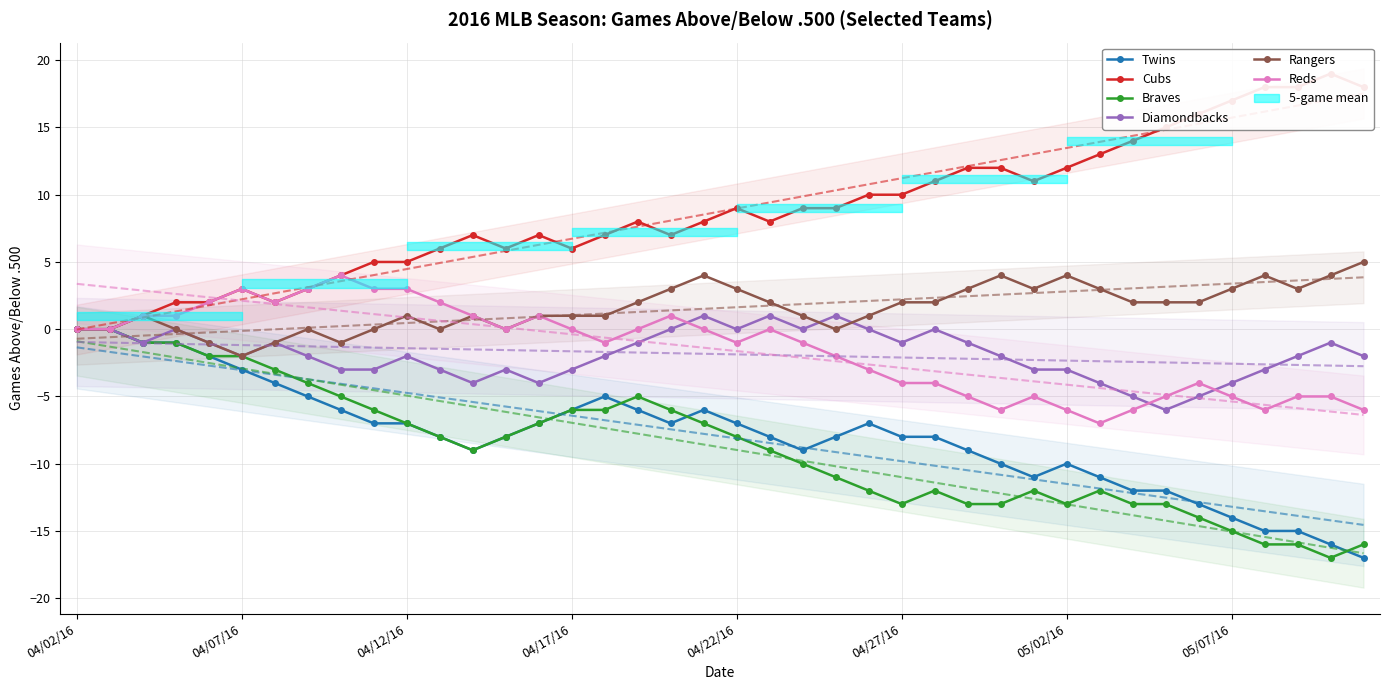

List the series in order of their peak value, lowest first.

Twins, Braves, Diamondbacks, Reds, Rangers, Cubs